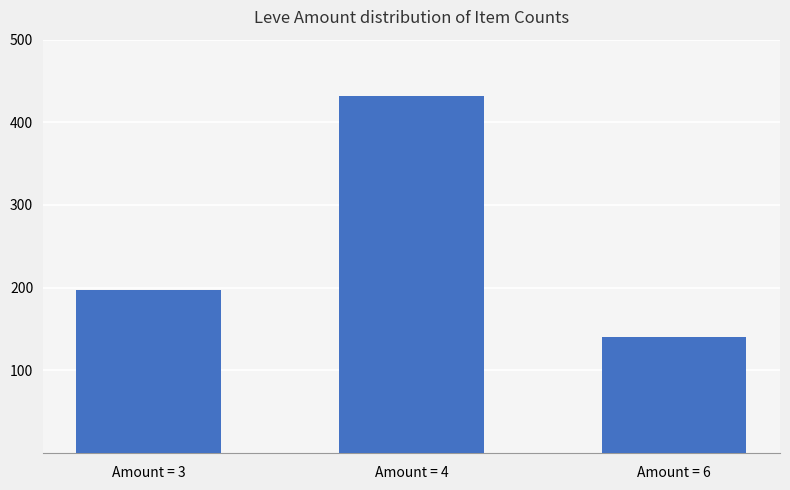

Reading left to right, list all the values displayed in this chart.

197	432	140